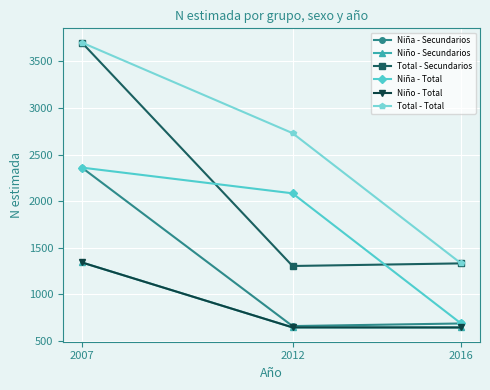

Does the chart have visible grid lines?

Yes